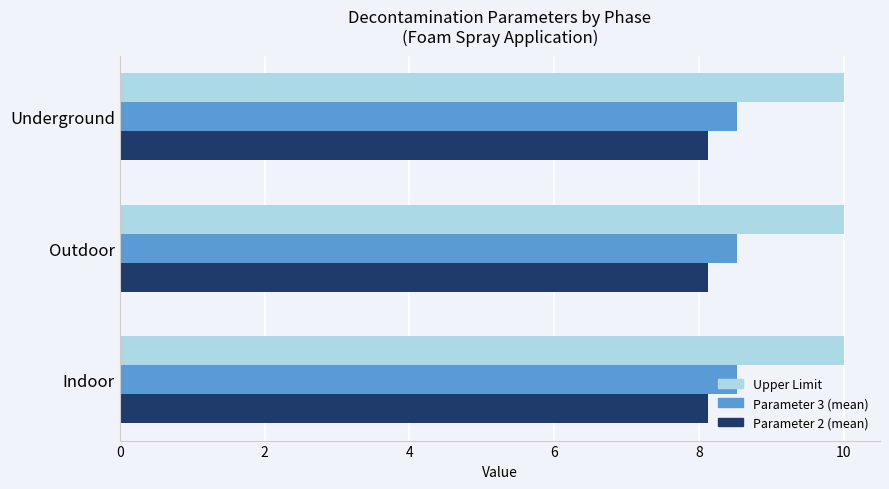

What is the lowest value of the Parameter 2 (mean) series?

8.1